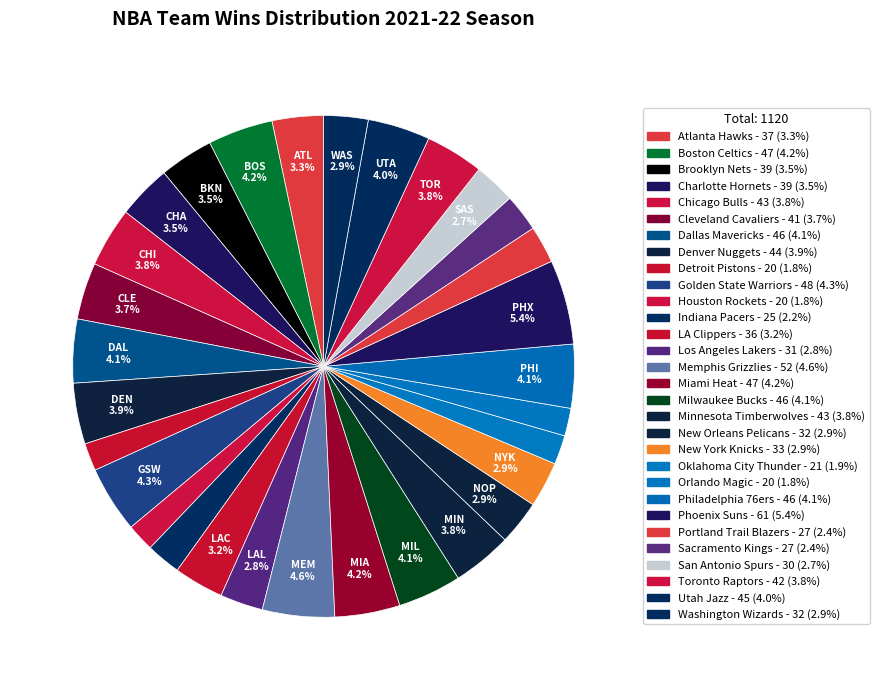

True or false: Golden State Warriors accounts for 1% of the total.

False